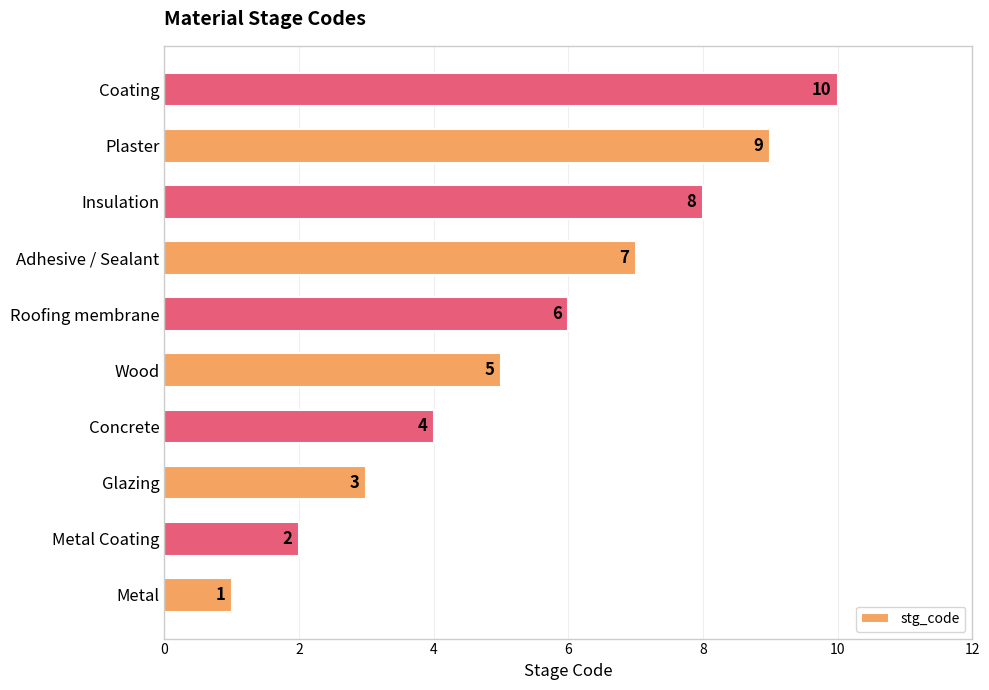

What is the smallest value displayed?

1